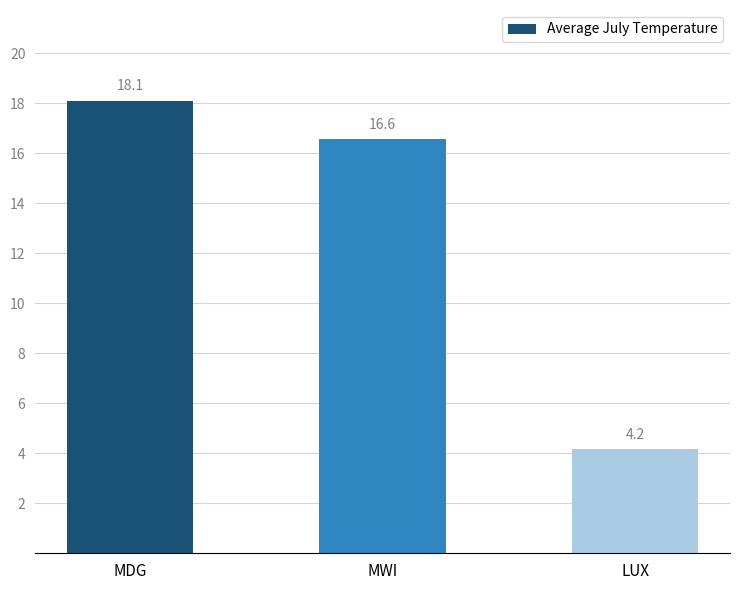

The value at LUX is 4.2. True or false?

True